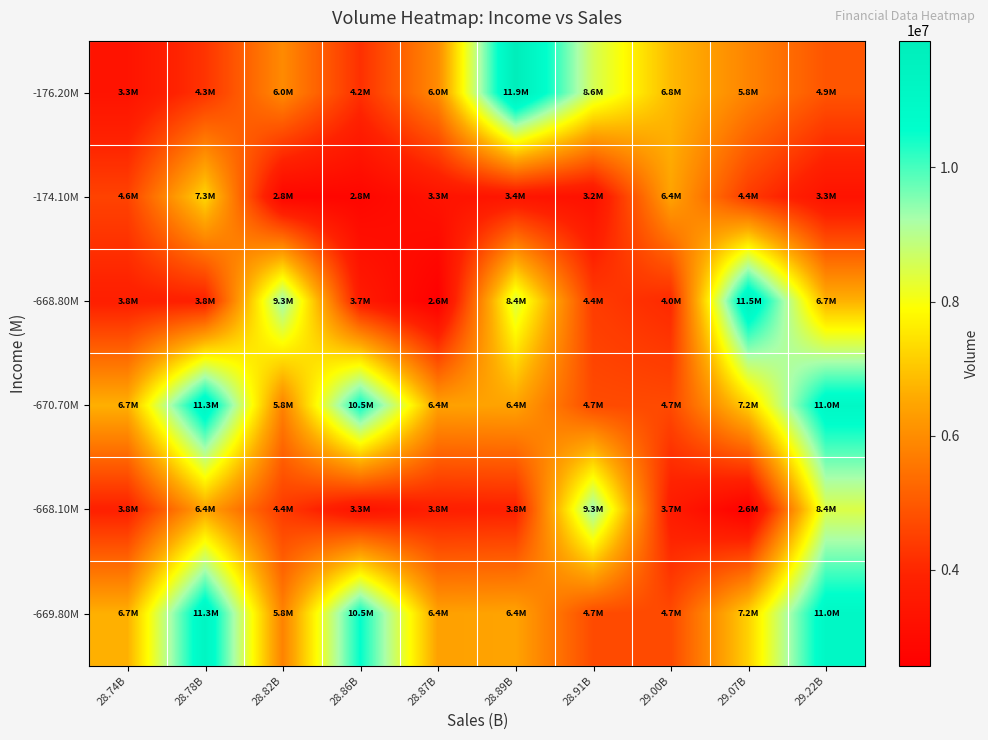

At how many categories does at least one series exceed 9545288?

5